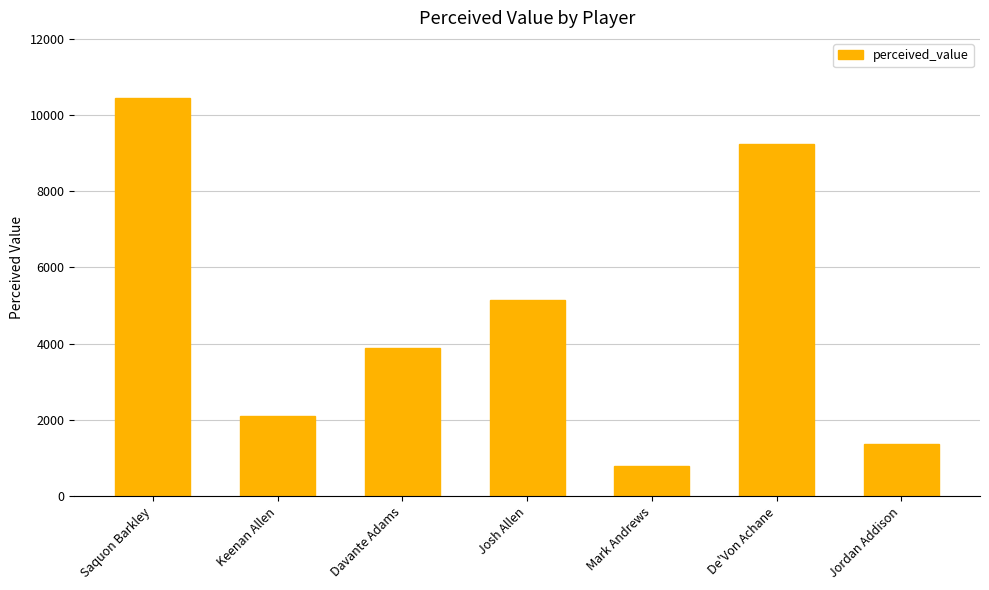

Reading left to right, extract all data points from this chart.

Saquon Barkley=10450.8	Keenan Allen=2112.0	Davante Adams=3873.0	Josh Allen=5141.6	Mark Andrews=792.0	De'Von Achane=9236.4	Jordan Addison=1365.0